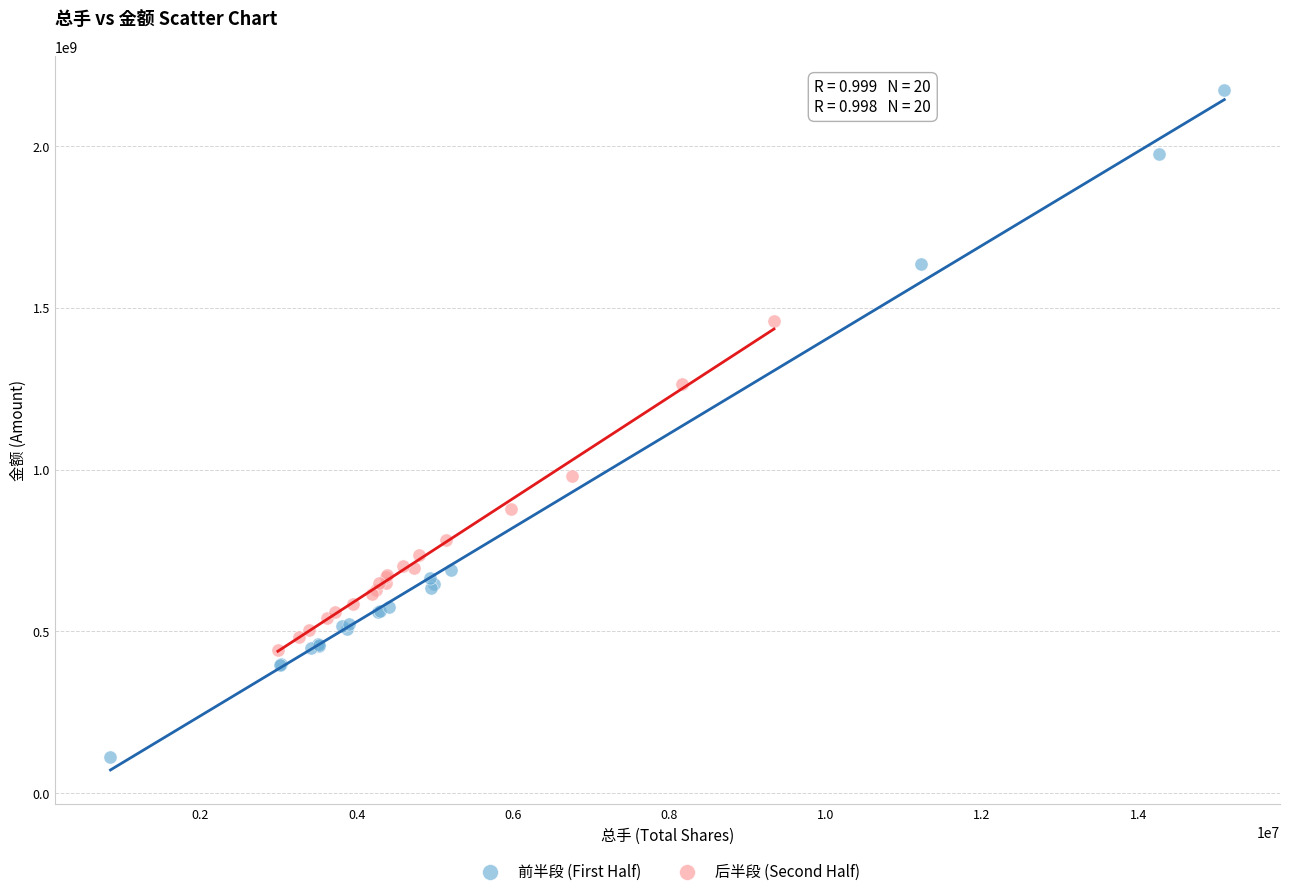

Which series has the widest spread of Y values?

前半段 (First Half)